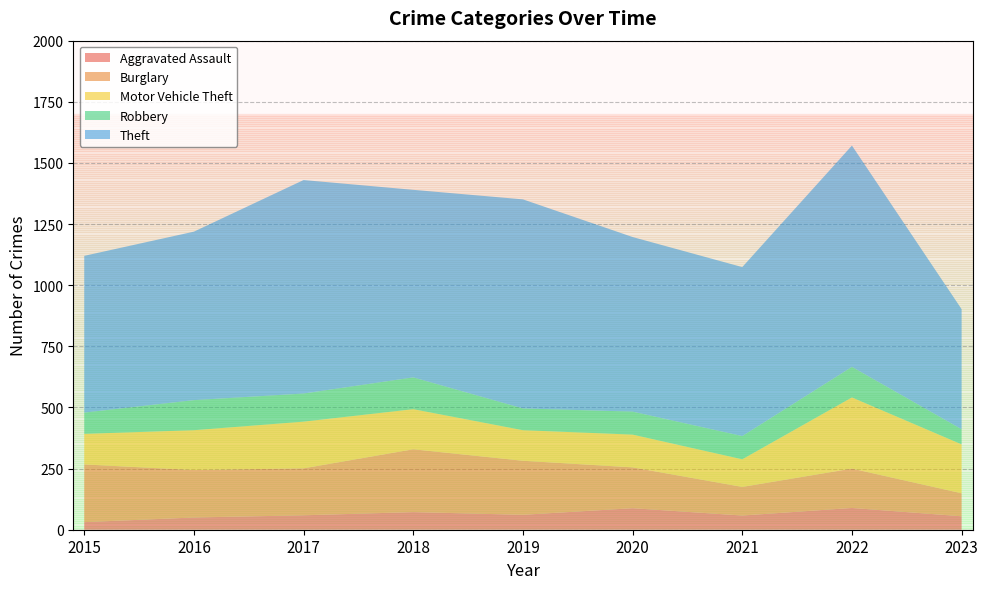

Reading right to left, extract all data points from this chart.

Aggravated Assault: 55	89	58	88	61	72	59	50	31
Burglary: 94	161	117	167	221	257	192	194	236
Motor Vehicle Theft: 200	291	113	134	125	164	191	163	125
Robbery: 62	125	95	94	89	130	115	123	87
Theft: 491	905	691	714	855	767	873	689	641